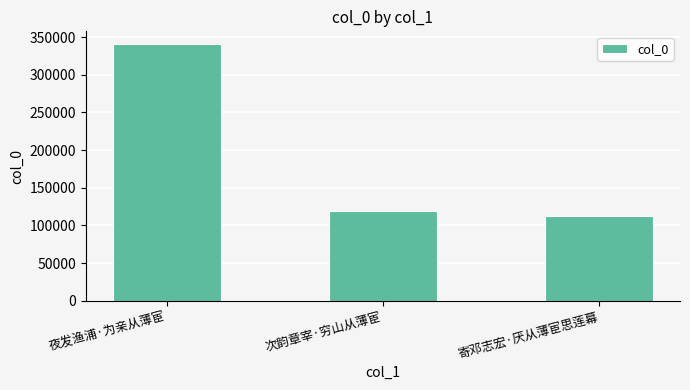

Approximately how many times larger is the value at 夜发渔浦·为亲从薄宦 compared to 次韵章宰·穷山从薄宦?

2.8